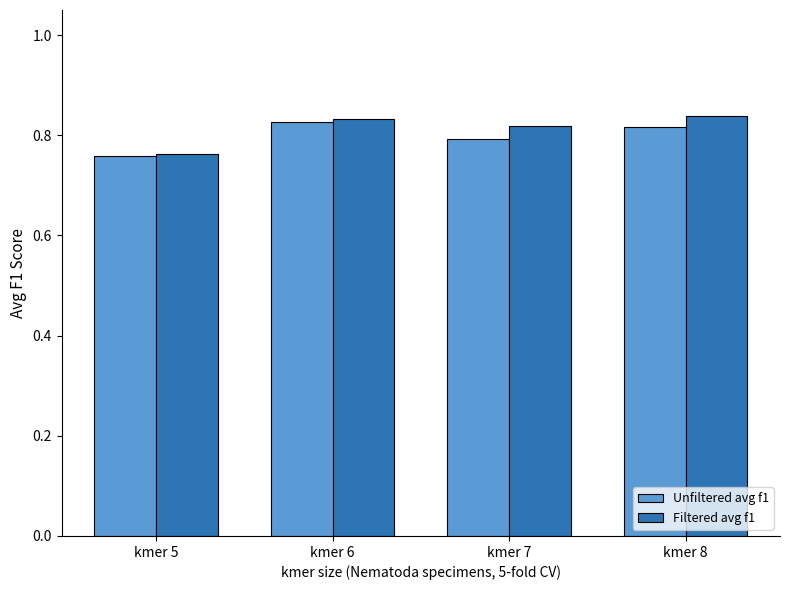

Which series has the widest spread of values?

Filtered avg f1